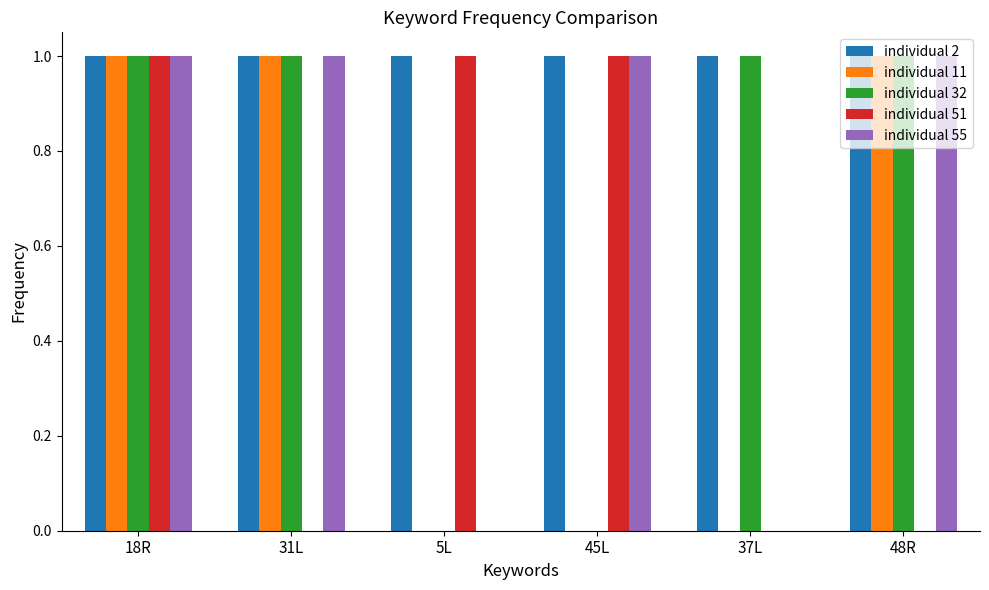

Reading left to right, list all the values displayed in this chart.

individual 2: 1	1	1	1	1	1
individual 11: 1	1	0	0	0	1
individual 32: 1	1	0	0	1	1
individual 51: 1	0	1	1	0	0
individual 55: 1	1	0	1	0	1